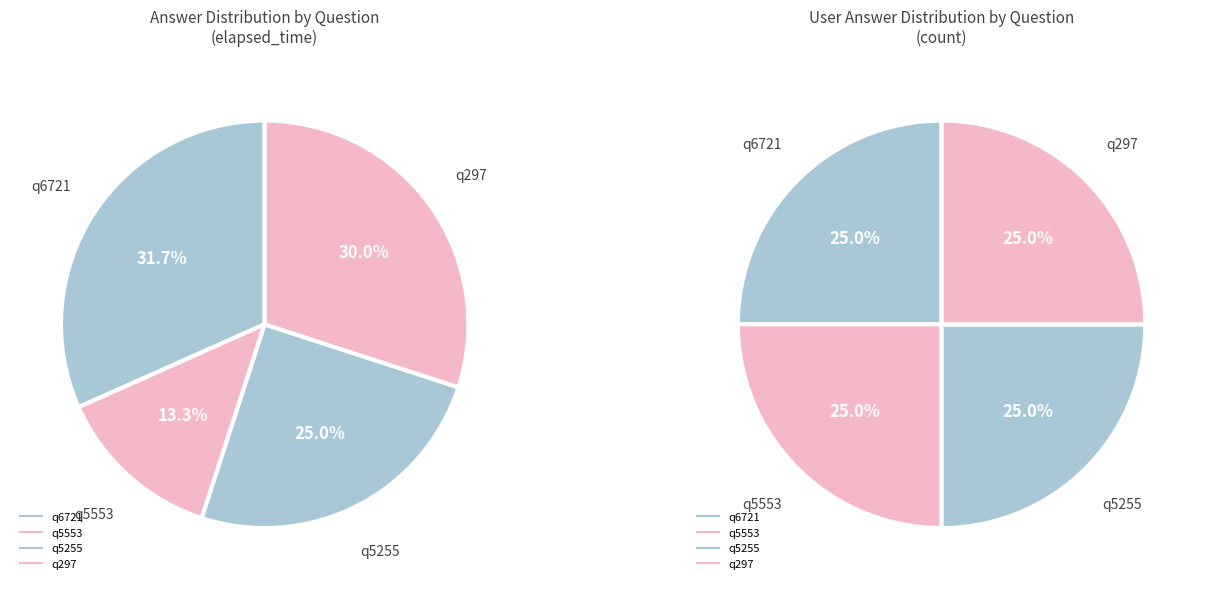

Which category has the biggest portion of the pie?

q6721